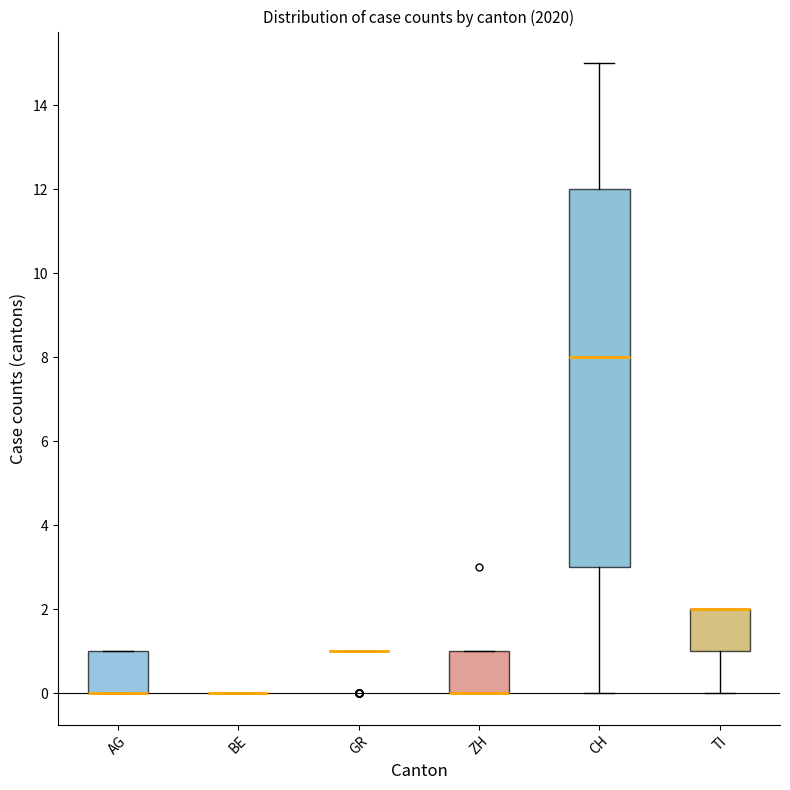

Comparing the boxes themselves (not the whiskers), which one is the tallest?

CH